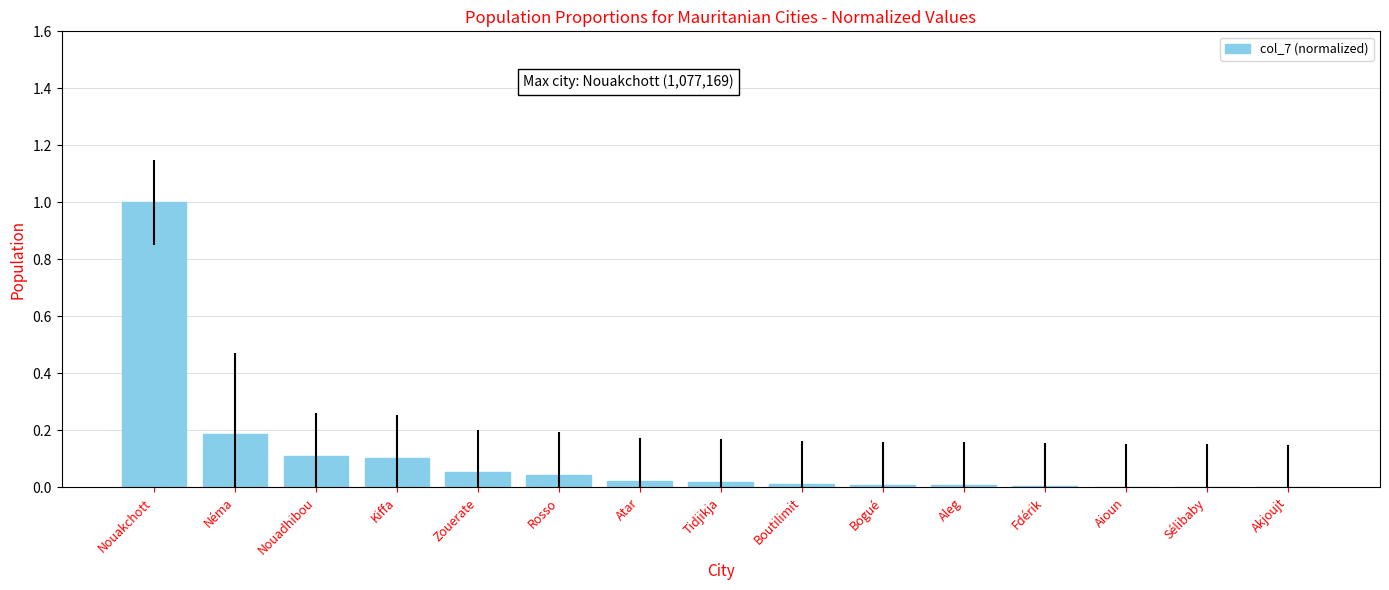

Is it true that the value at Nouadhibou is 0.0?

False